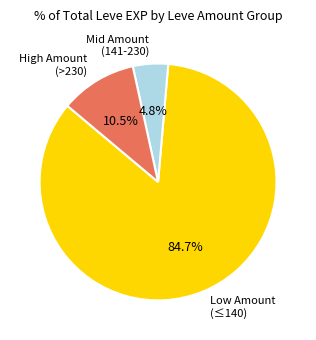

What percentage do Mid Amount (141-230) and Low Amount (≤140) together represent?

89.5%